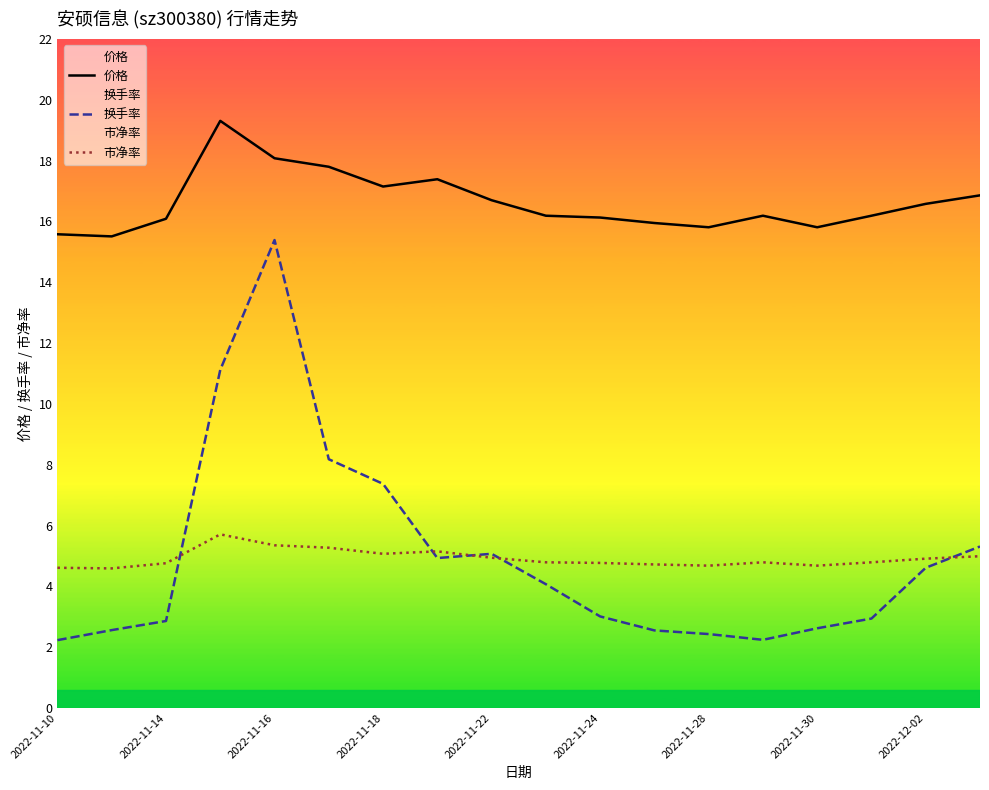

Which series has the widest spread of values?

换手率